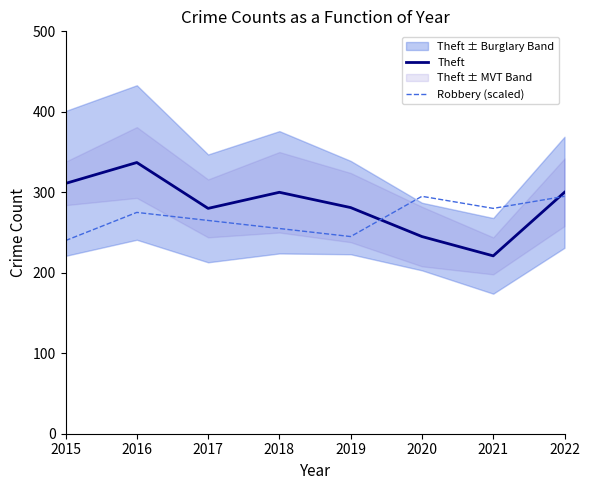

Which series has the widest spread of values?

Theft